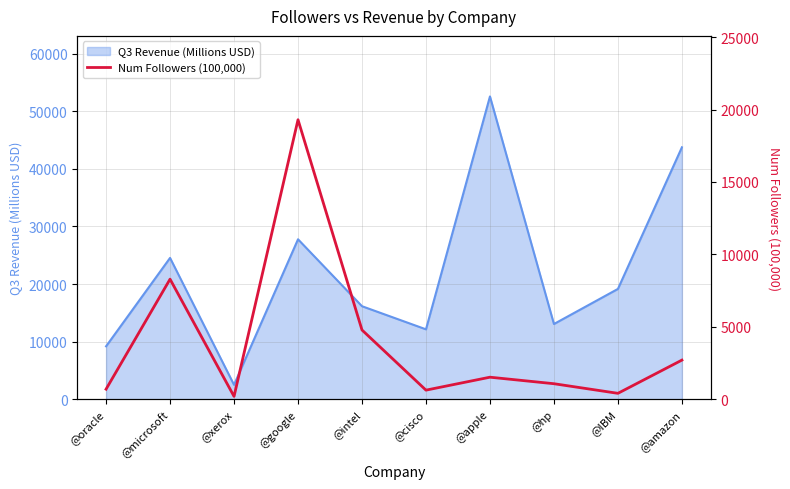

Reading left to right, what are all the values shown in this chart?

@oracle=693	@microsoft=8290	@xerox=195	@google=19300	@intel=4780	@cisco=626	@apple=1520	@hp=1070	@IBM=406	@amazon=2700